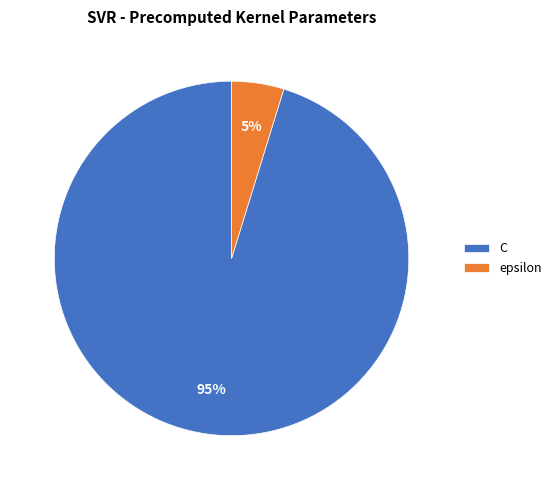

Which category has the biggest portion of the pie?

C